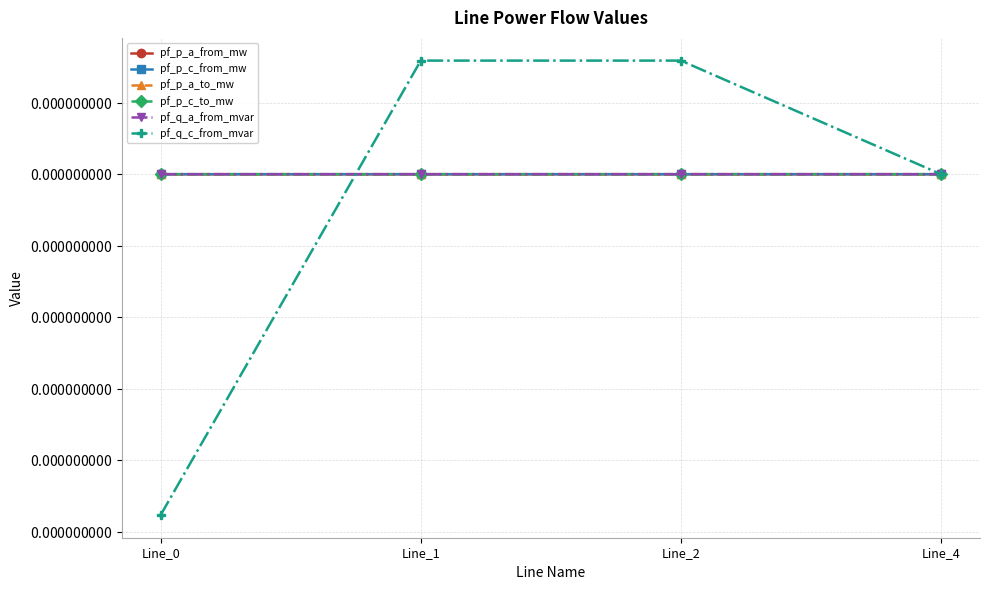

Does the chart have visible grid lines?

Yes